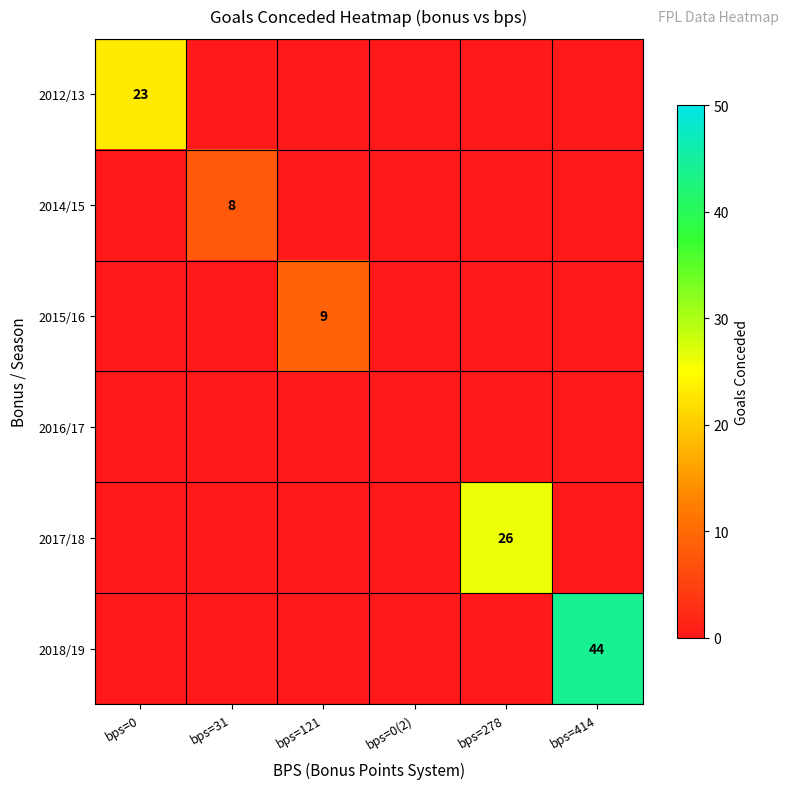

True or false: 2015/16 has a value of 9 at bps=121.

True